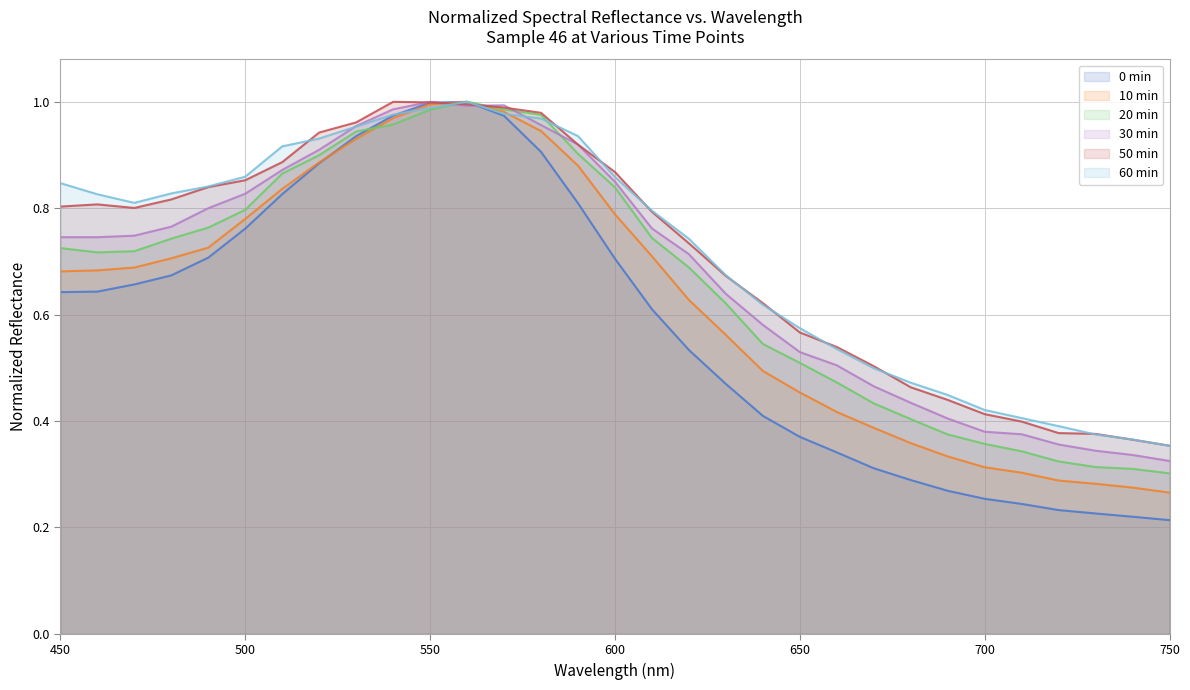

What is the smallest value displayed?

0.2